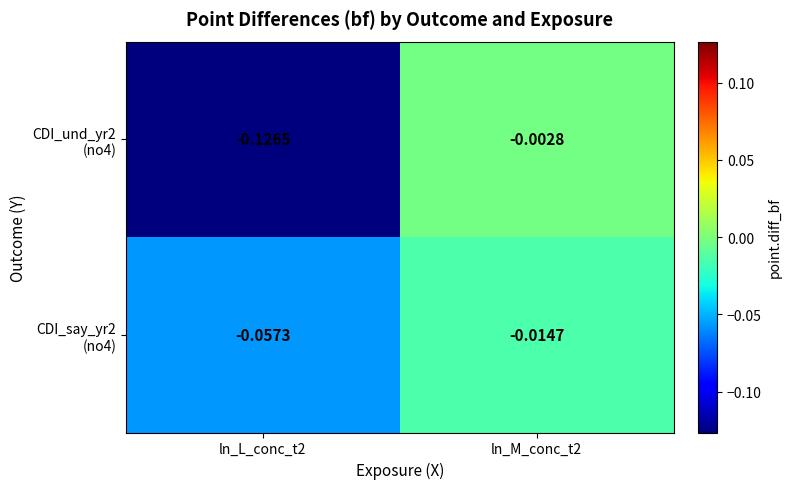

Between ln_L_conc_t2 and ln_M_conc_t2, which series saw the biggest shift?

CDI_und_yr2 (no4)